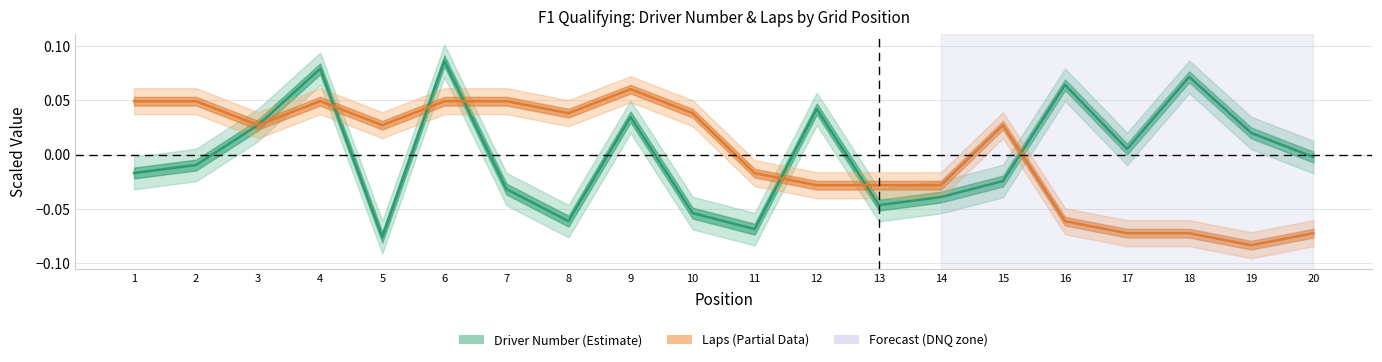

Which series has the widest spread of values?

Driver Number